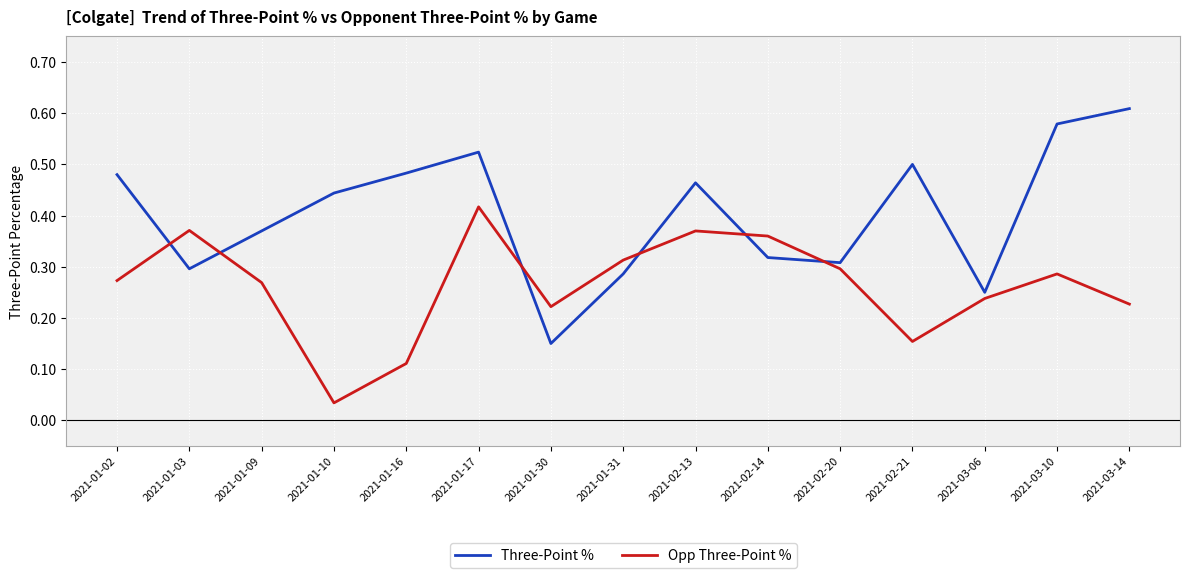

In Three-Point %, how many points are lower than both neighbors (excluding endpoints)?

4